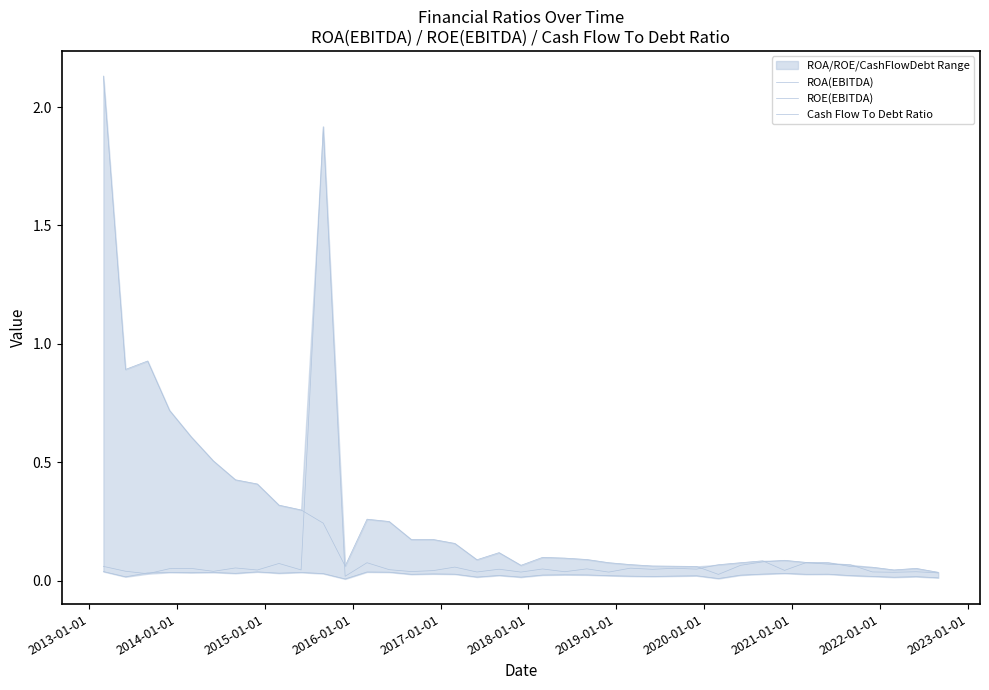

List the series in order of their overall mean, lowest first.

ROA(EBITDA), Cash Flow To Debt Ratio, ROE(EBITDA)